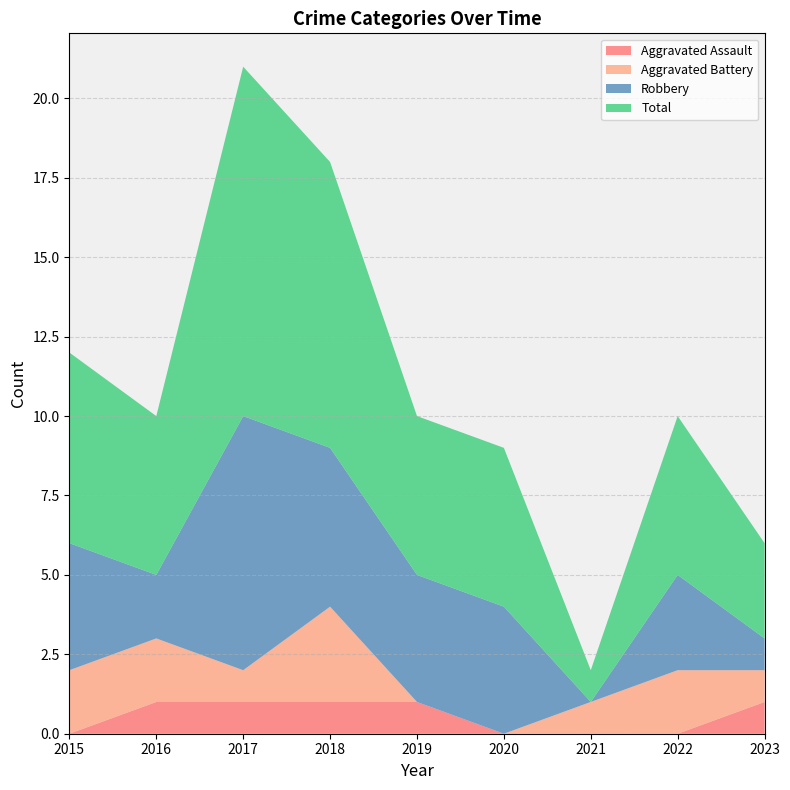

Reading left to right, what are all the values shown in this chart?

Aggravated Assault: 0	1	1	1	1	0	0	0	1
Aggravated Battery: 2	2	1	3	0	0	1	2	1
Robbery: 4	2	8	5	4	4	0	3	1
Total: 6	5	11	9	5	5	1	5	3